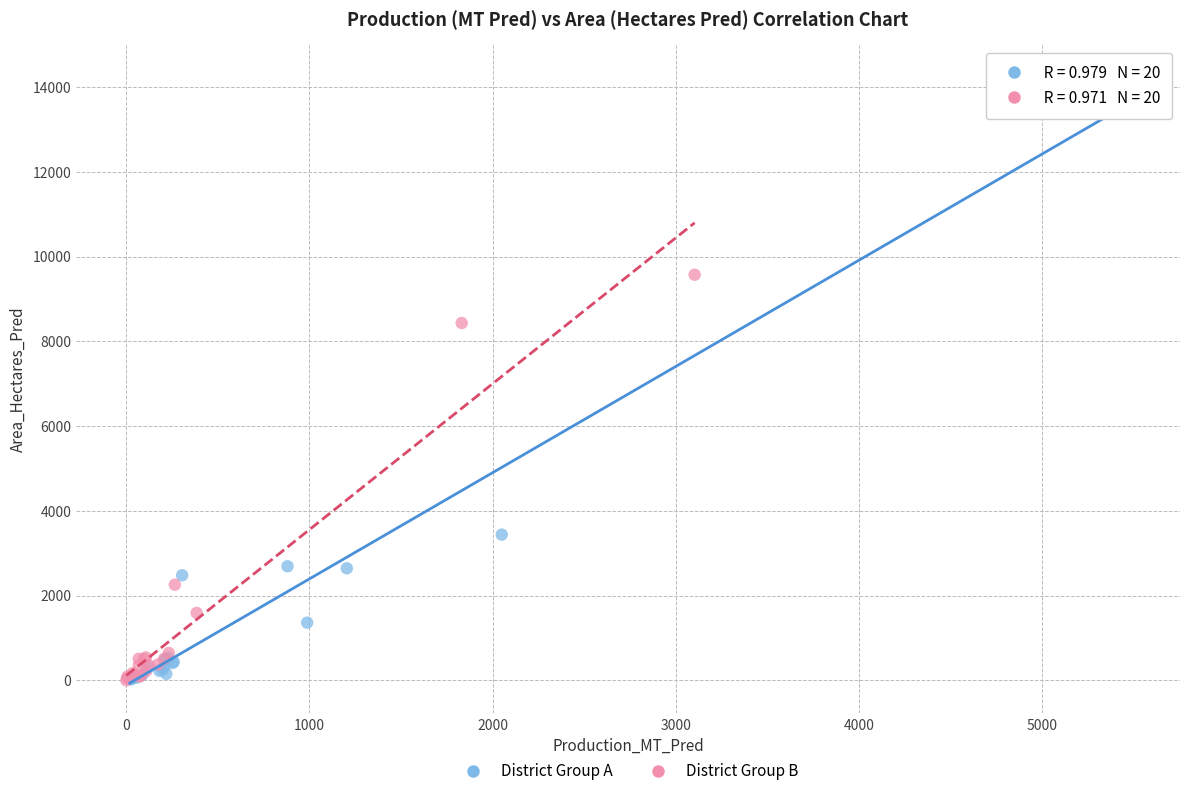

Which series has the largest Y range (max minus min)?

District Group A